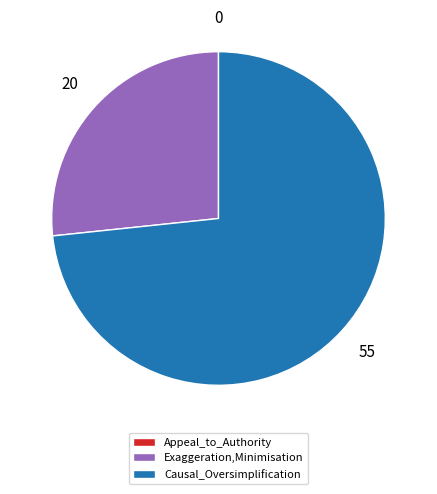

Between Causal_Oversimplification and Exaggeration,Minimisation, which is larger?

Causal_Oversimplification